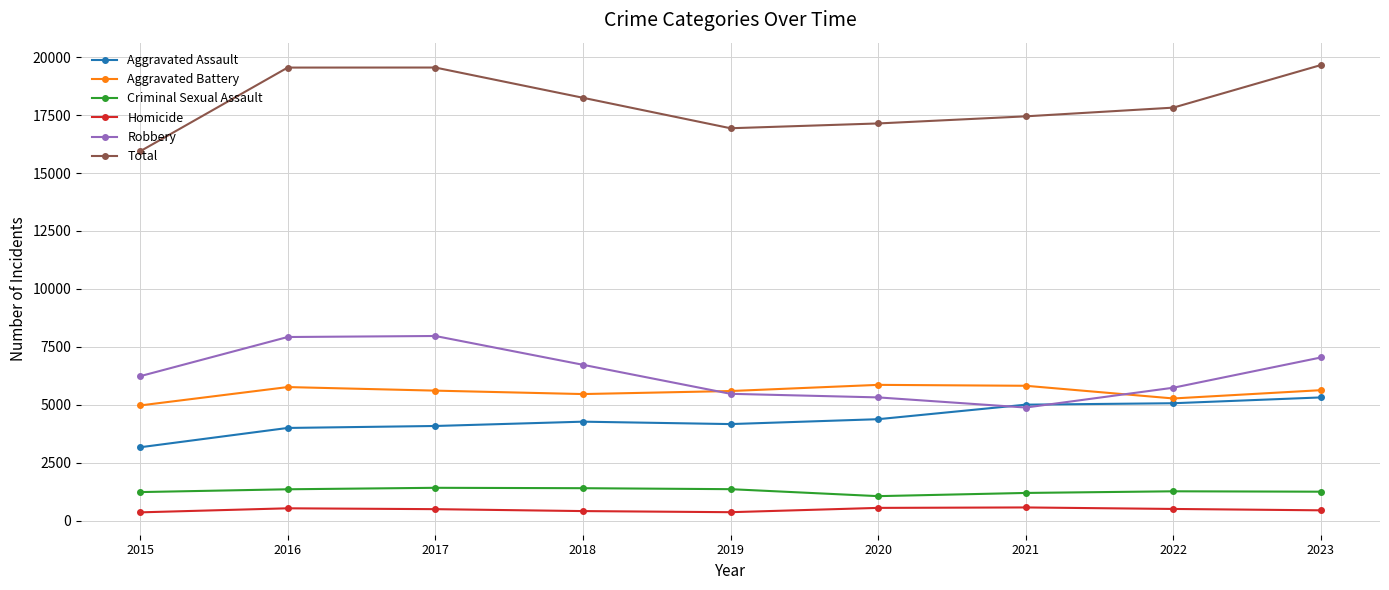

What is the difference between the maximum and minimum values in the Criminal Sexual Assault series?

360